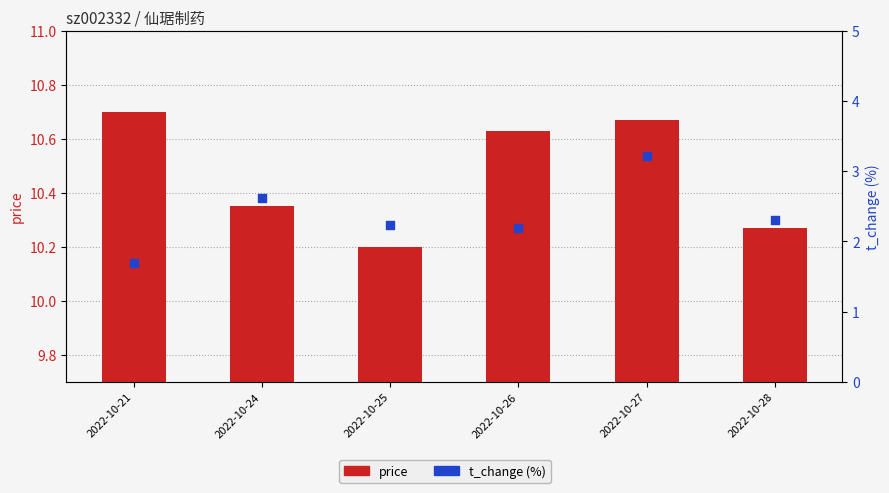

Is the value of t_change (%) at 2022-10-26 greater than the value of price at 2022-10-24?

No